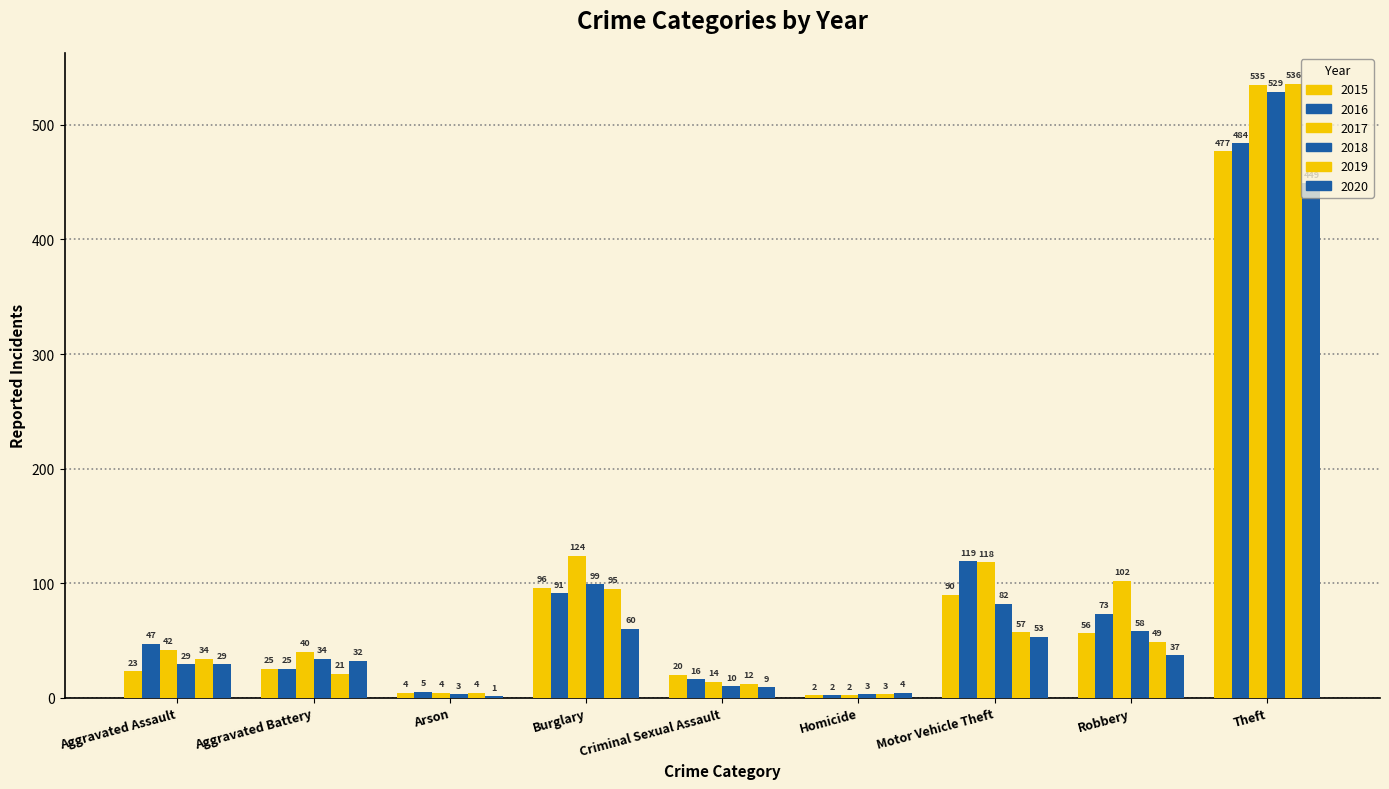

What is the label of the 8th bar from the right?

Aggravated Battery